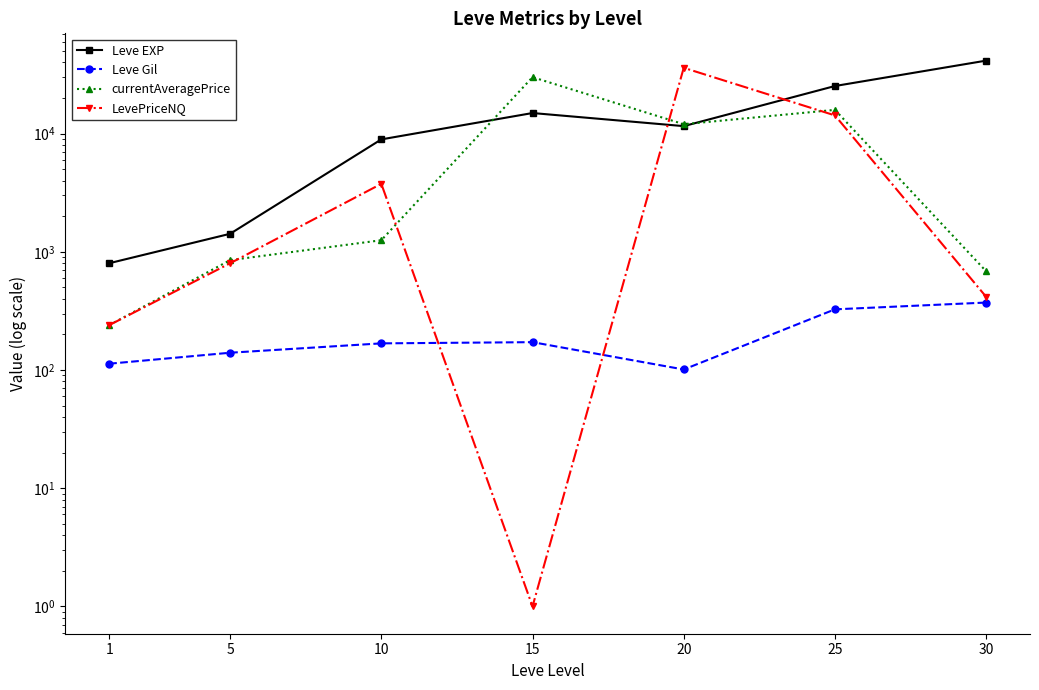

Which series changed the most between 5 and 20?

LevePriceNQ